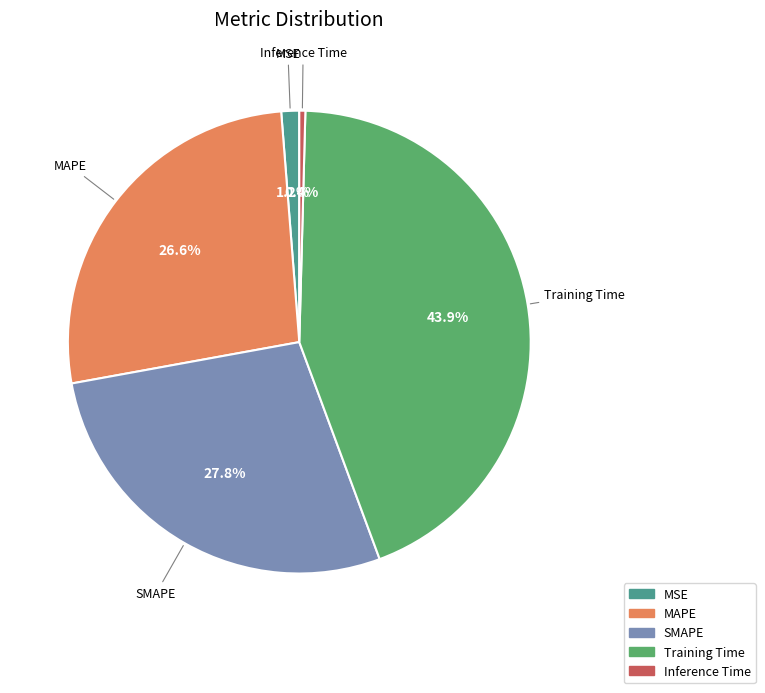

To the nearest percent, what portion does MSE represent?

1%